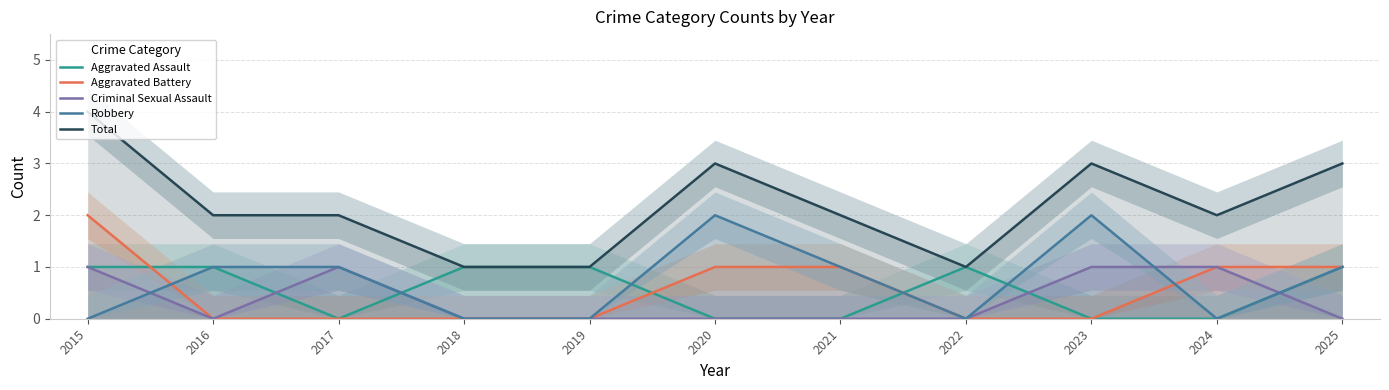

Which category has the highest value across all series?

2015